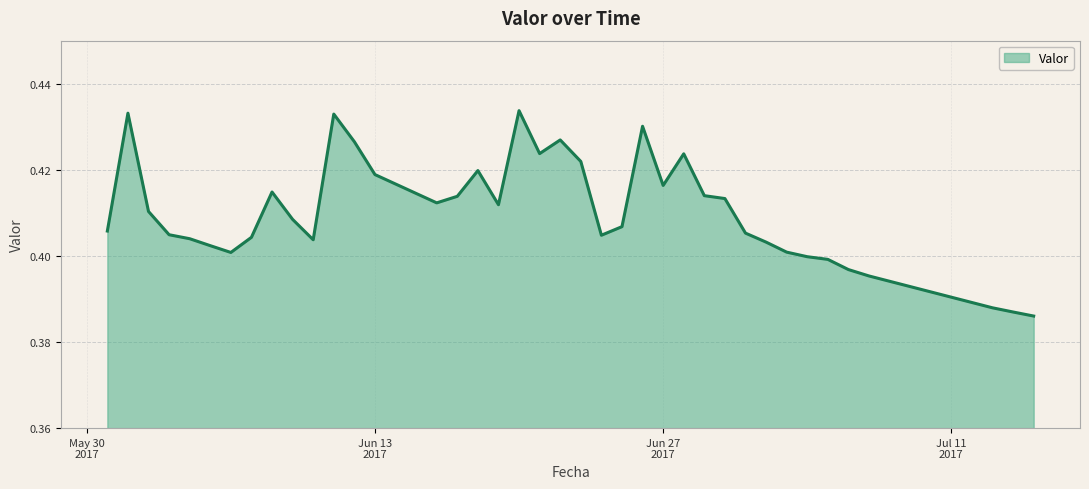

How many lines are shown in the chart?

1